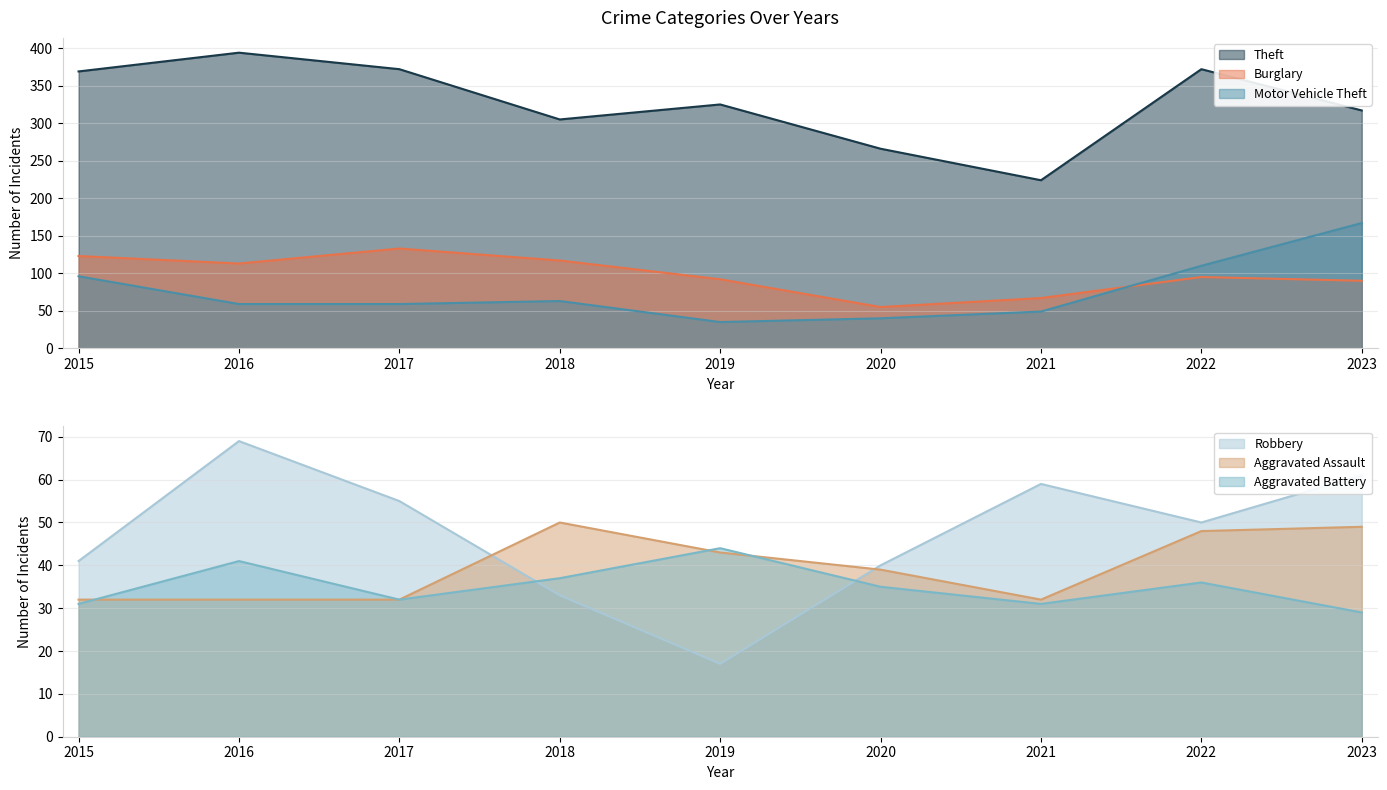

How many interior local valleys does the Theft series have?

2